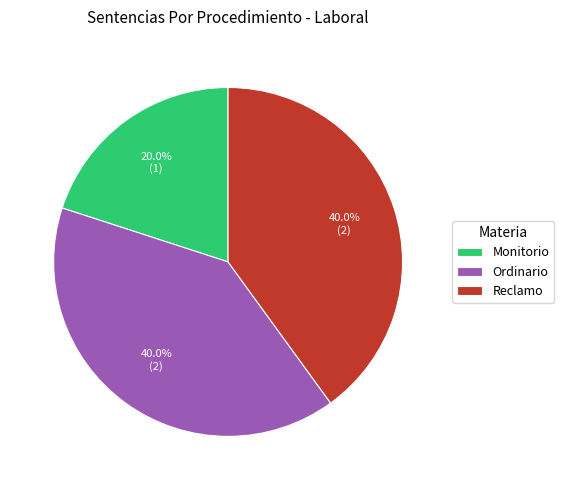

Which has a higher value, Reclamo or Monitorio?

Reclamo